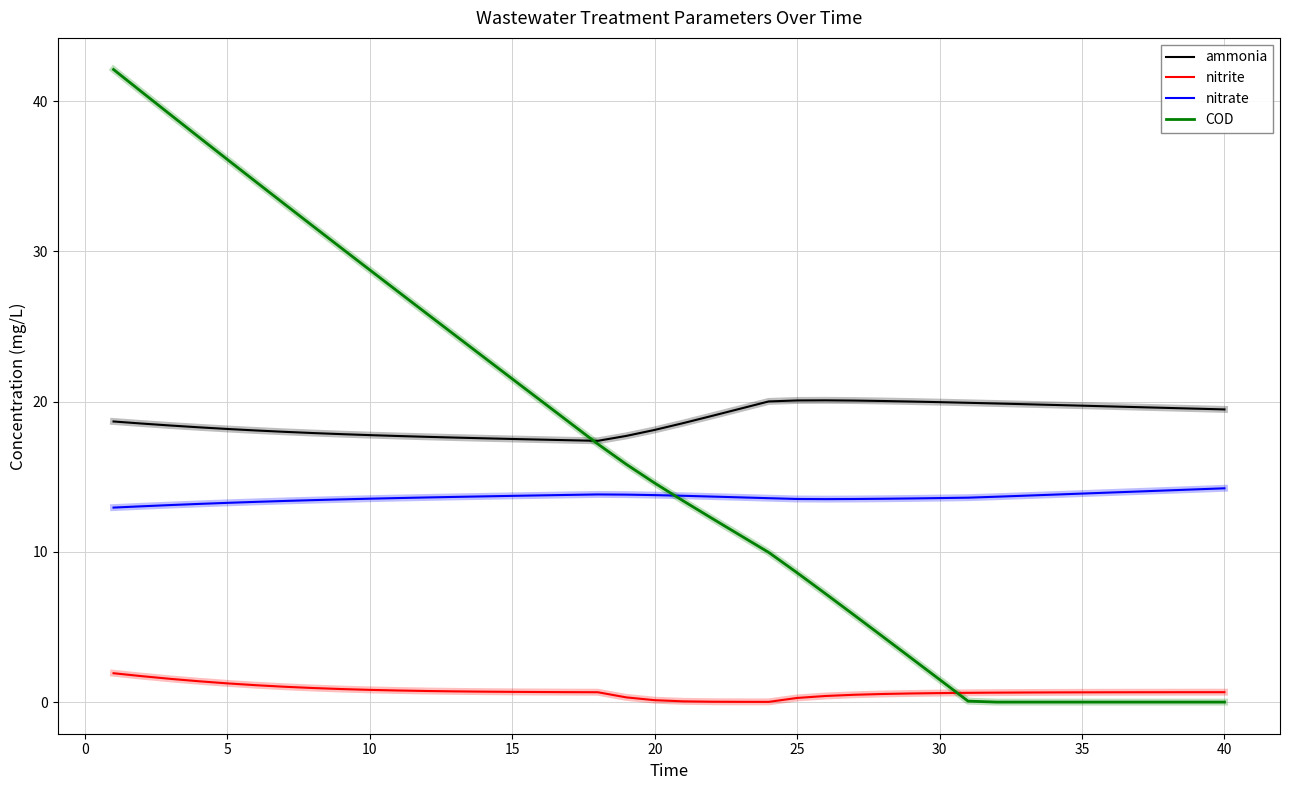

How many categories are shown in the chart?

40